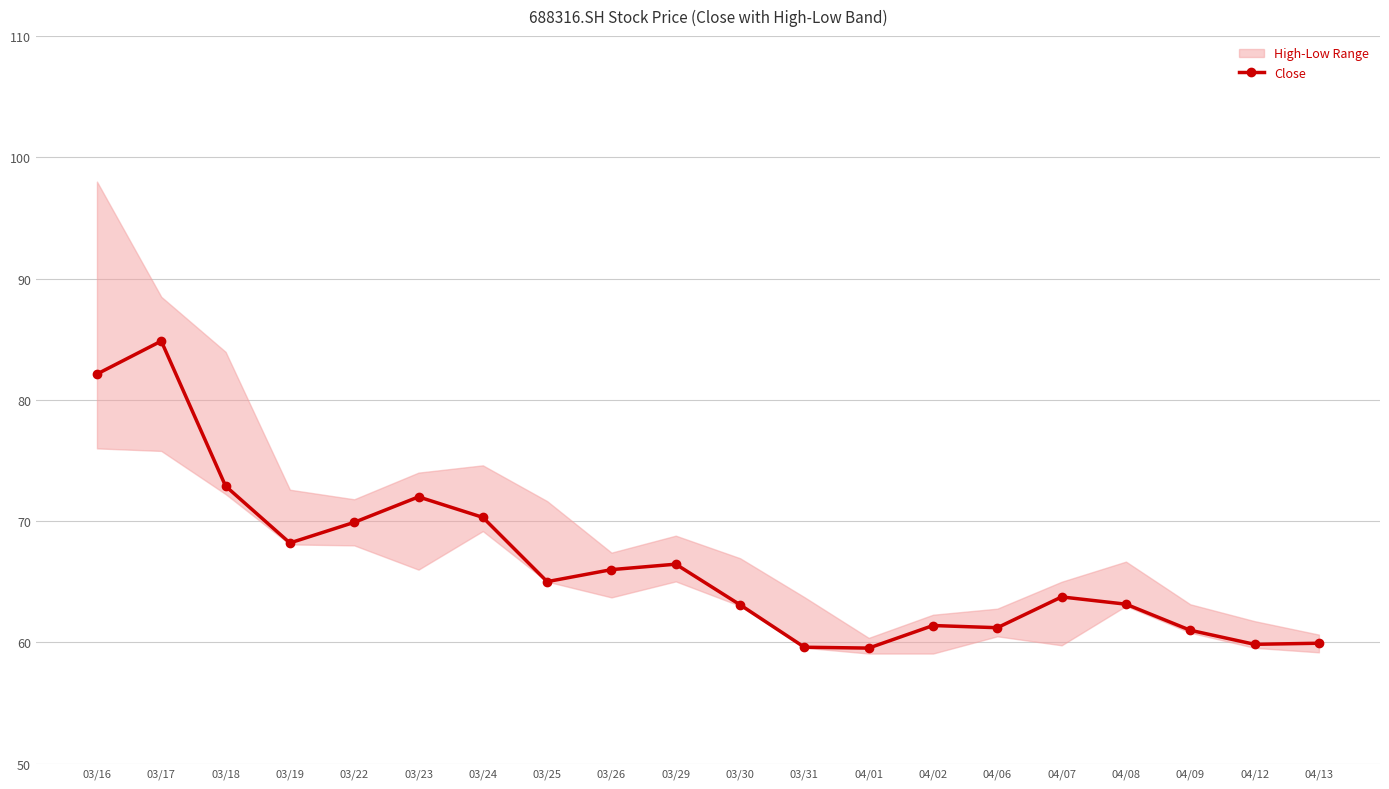

What is the label of the 5th point from the left?

03/22